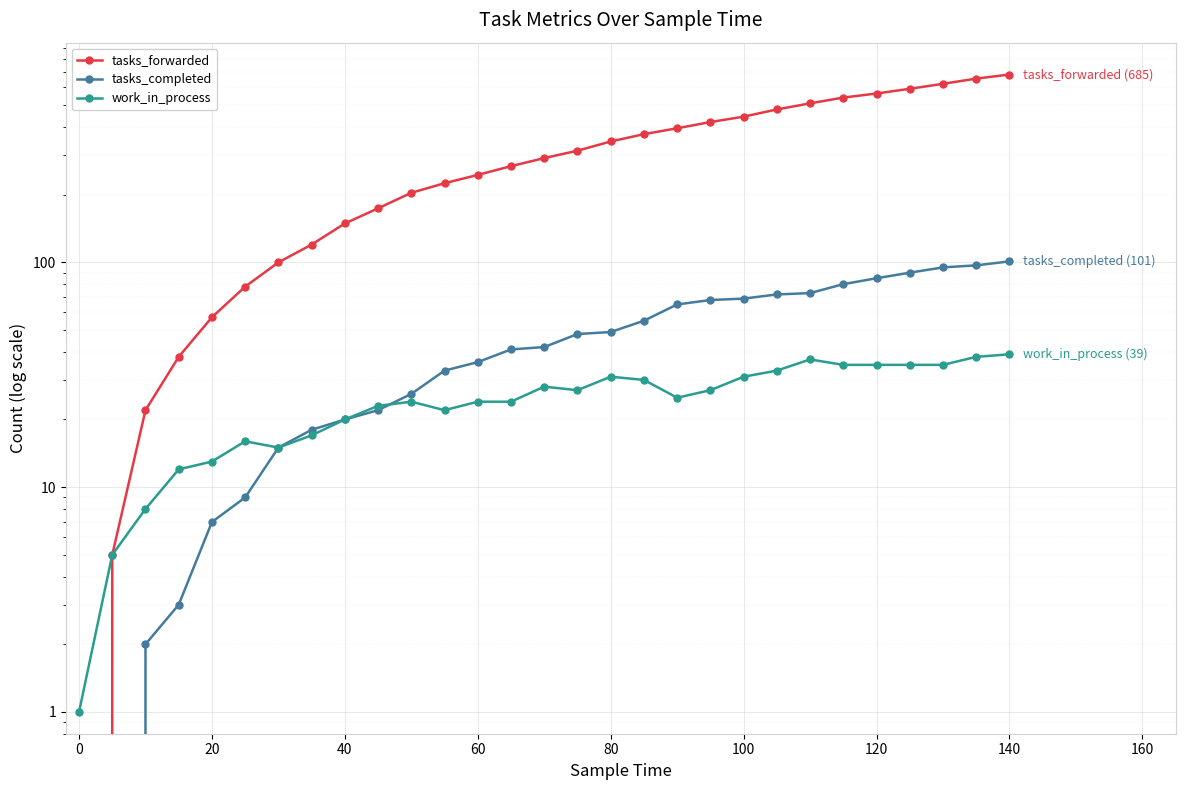

What is the maximum value shown in the chart?

685